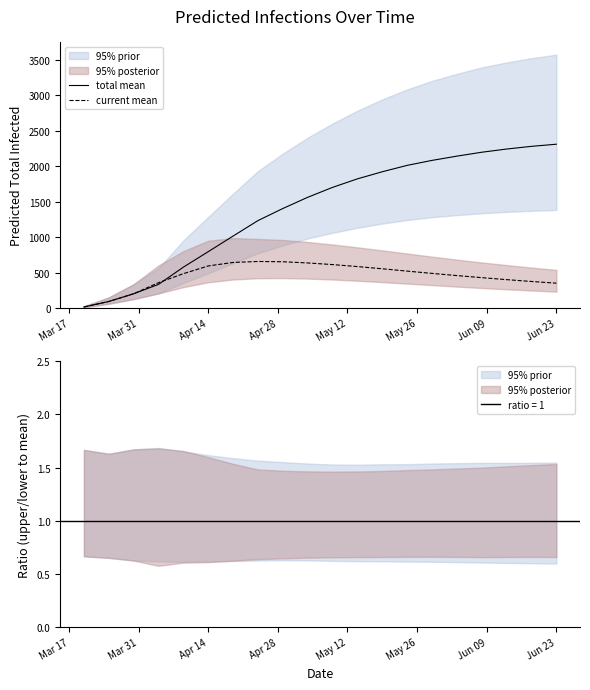

What is the highest value of the total mean series?

2308